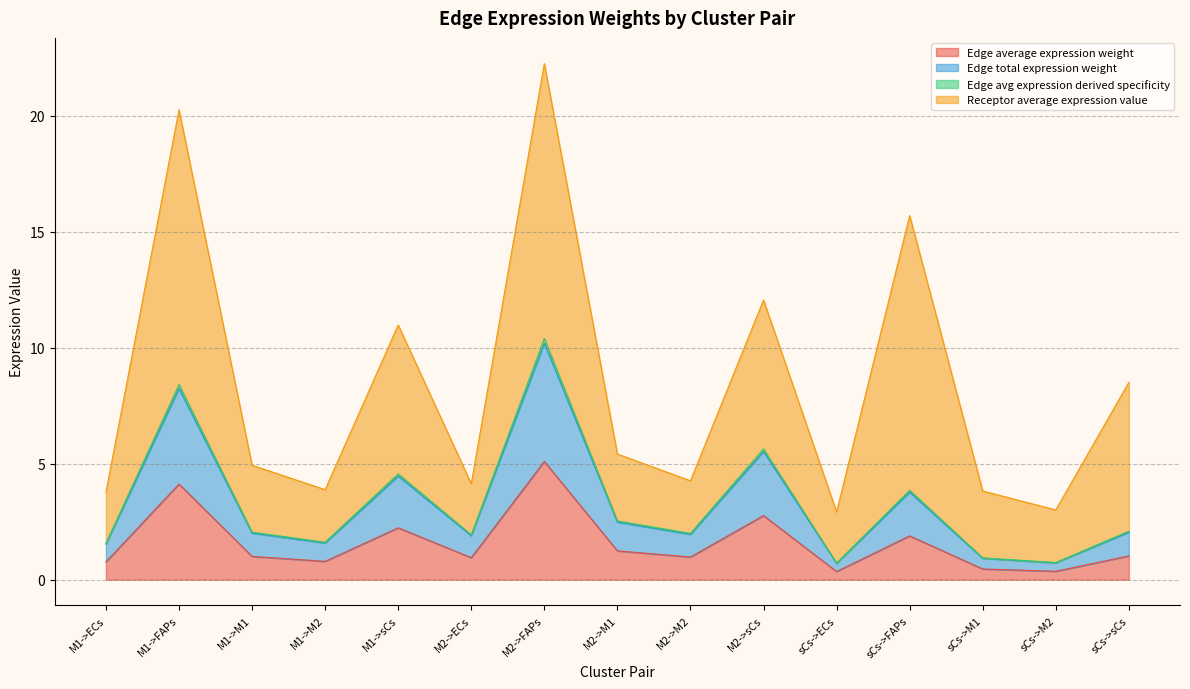

Does the chart display data point markers on the line(s)?

No